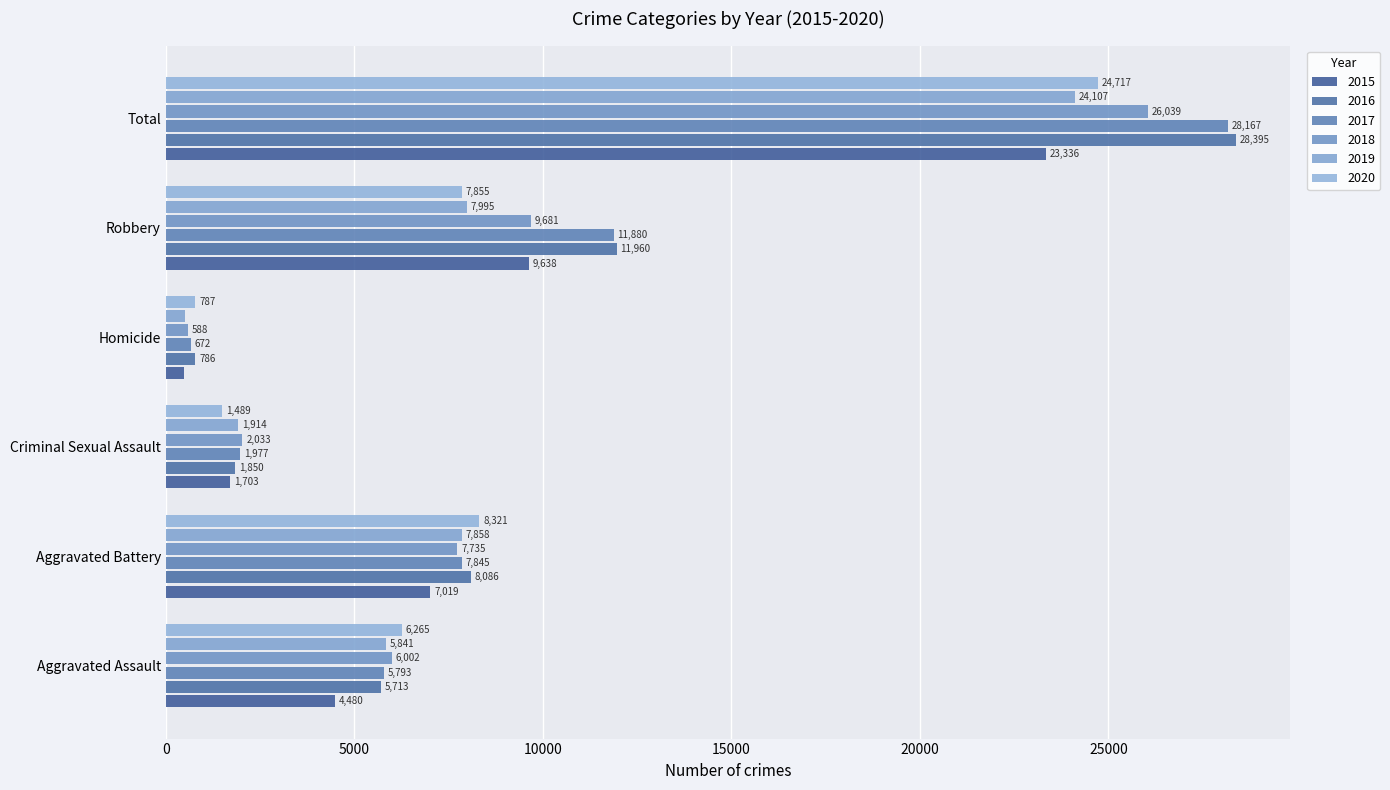

What are all the series names shown in the legend?

2015, 2016, 2017, 2018, 2019, 2020